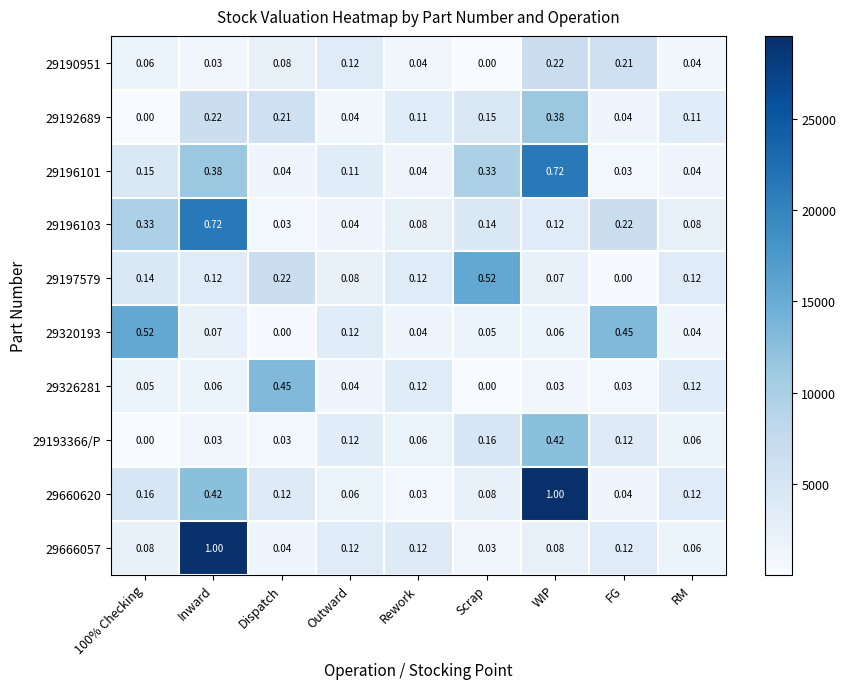

At which label is 29660620 closest to 0?

Rework